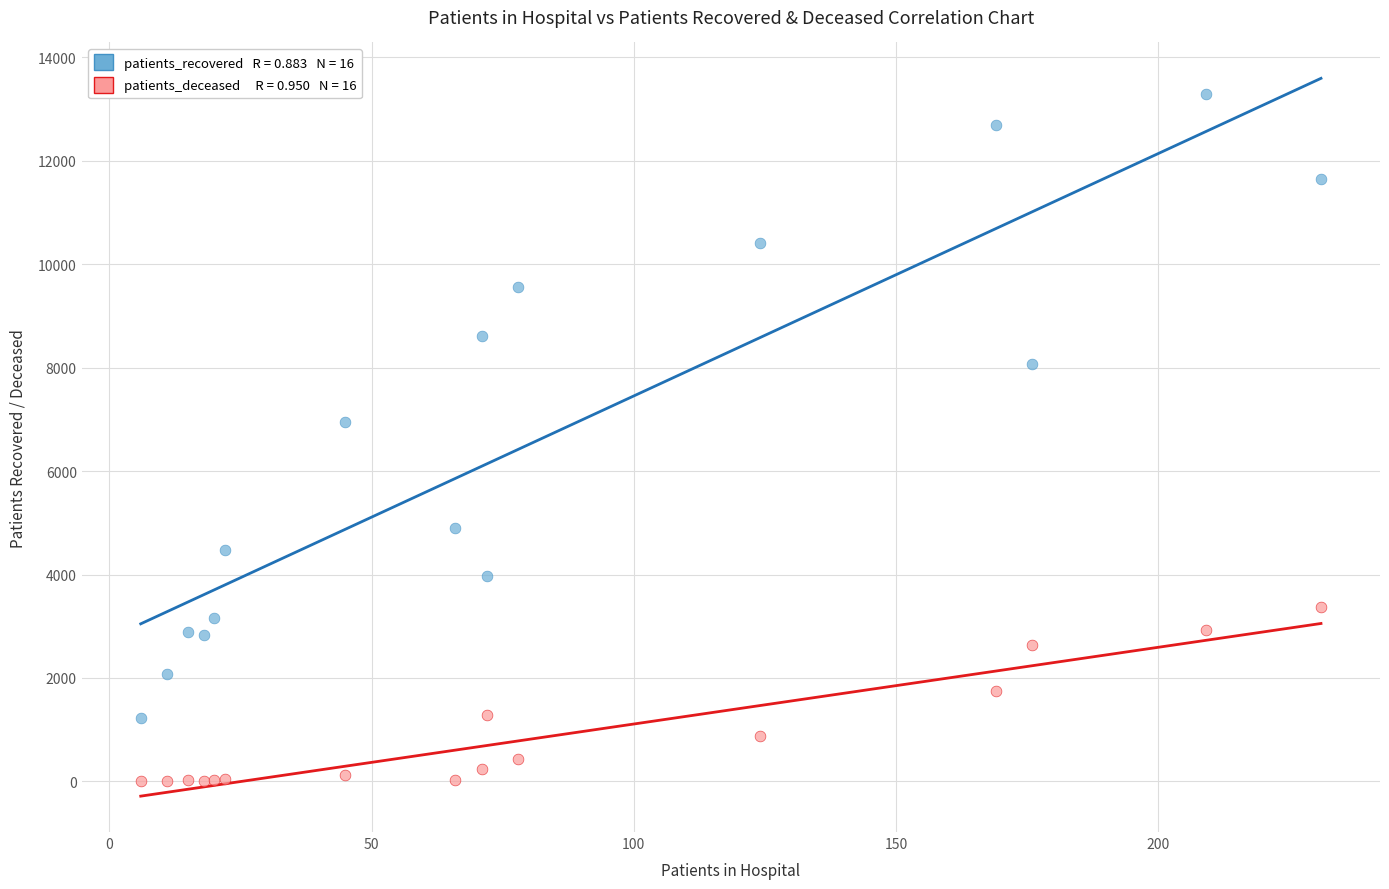

Across all series, what Y value is closest to 6646?

6945